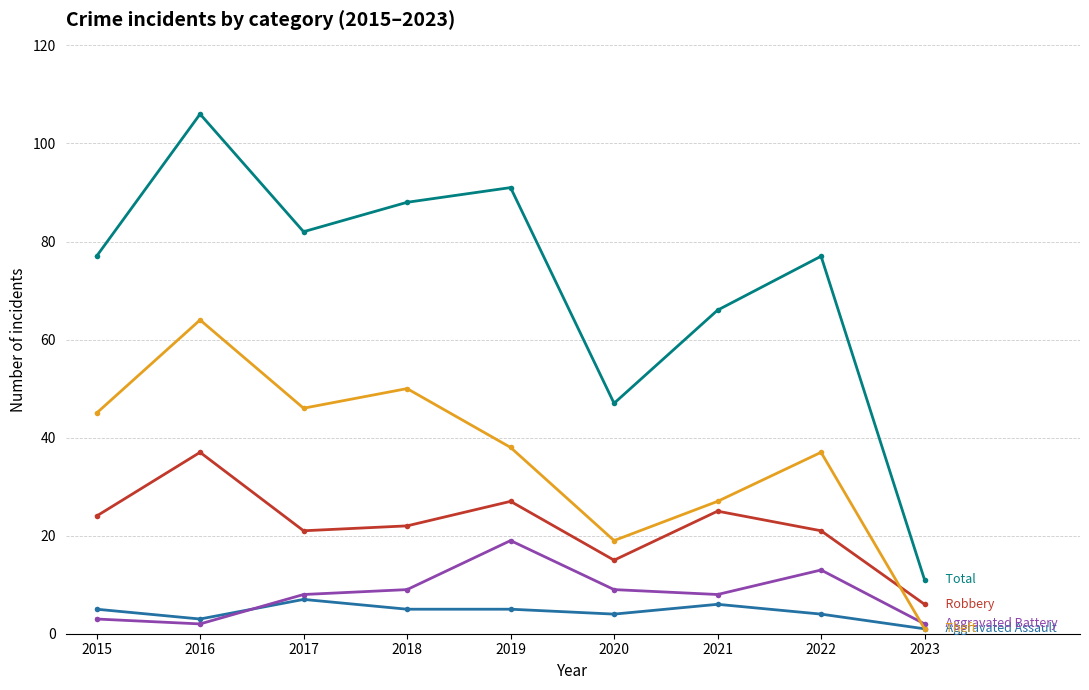

Which label corresponds to the largest value in the chart?

2016